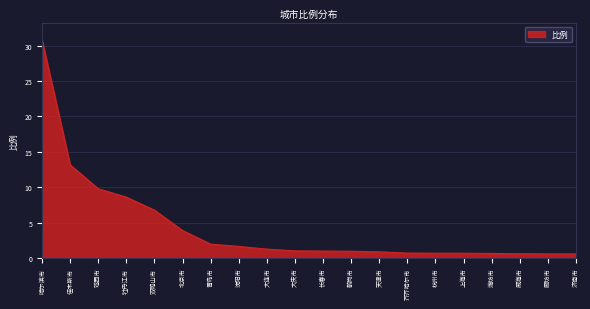

What position from the right is 青岛市?

14